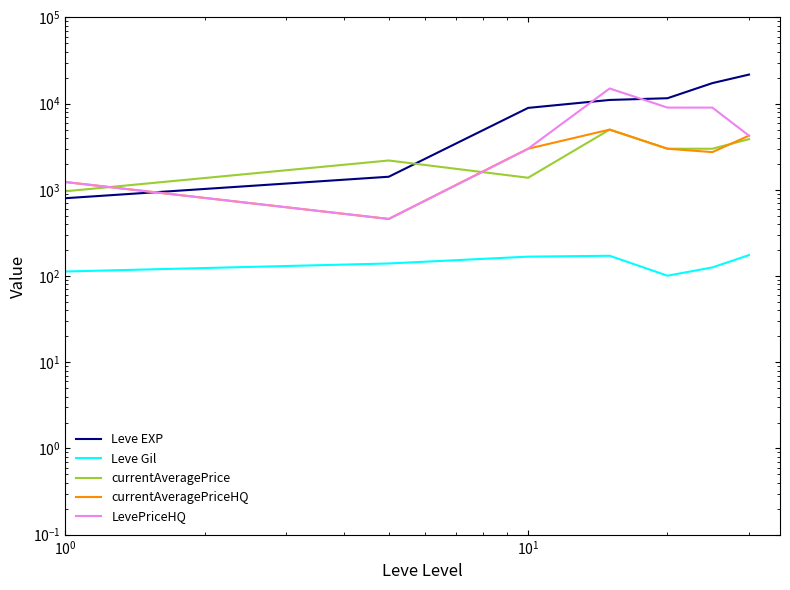

True or false: currentAveragePriceHQ has more than 1 points higher than both neighbors.

False